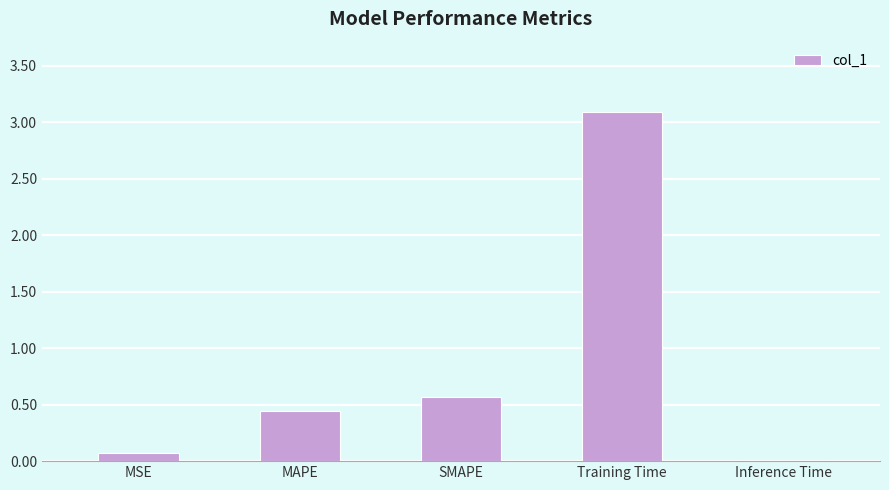

What is the change in value from MAPE to SMAPE?

+0.1